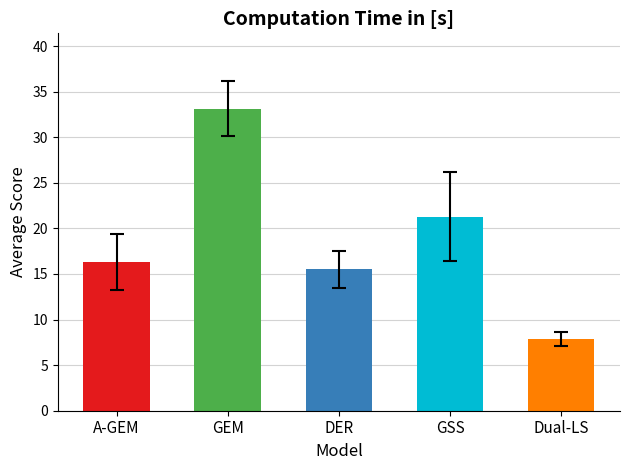

Reading left to right, extract all data points from this chart.

Average: 16.3	33.1	15.5	21.3	7.8
Std_Error: 3.1	3.0	2.0	4.9	0.7